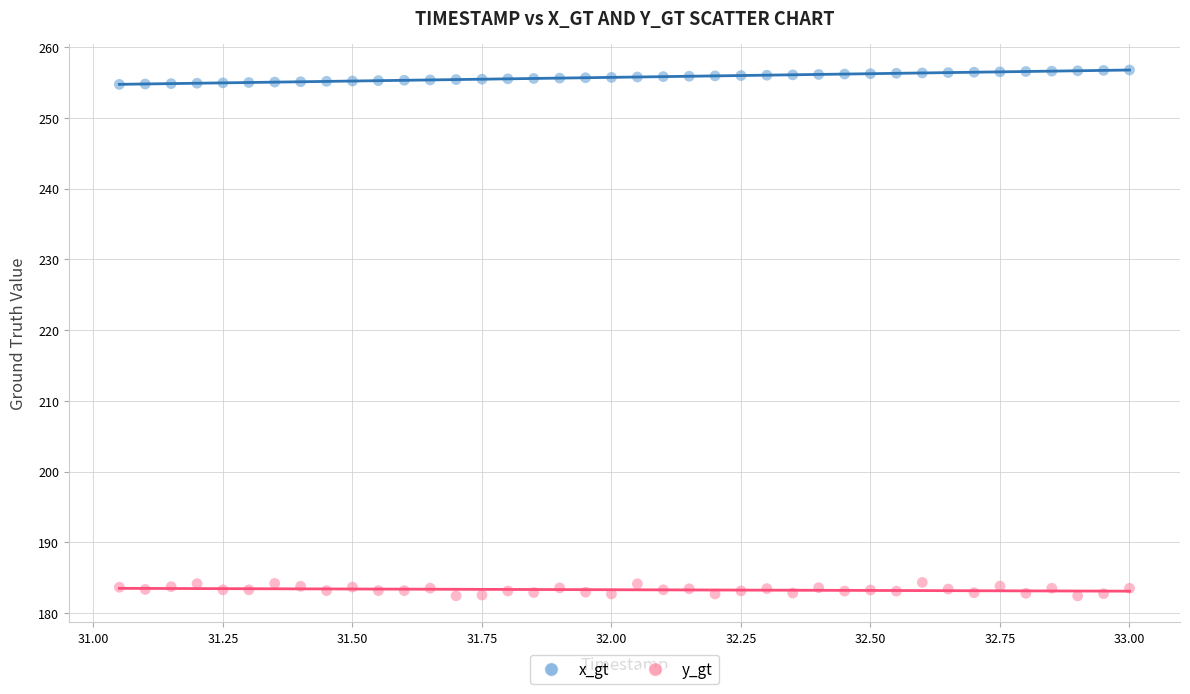

Which series reaches the minimum Y coordinate?

y_gt